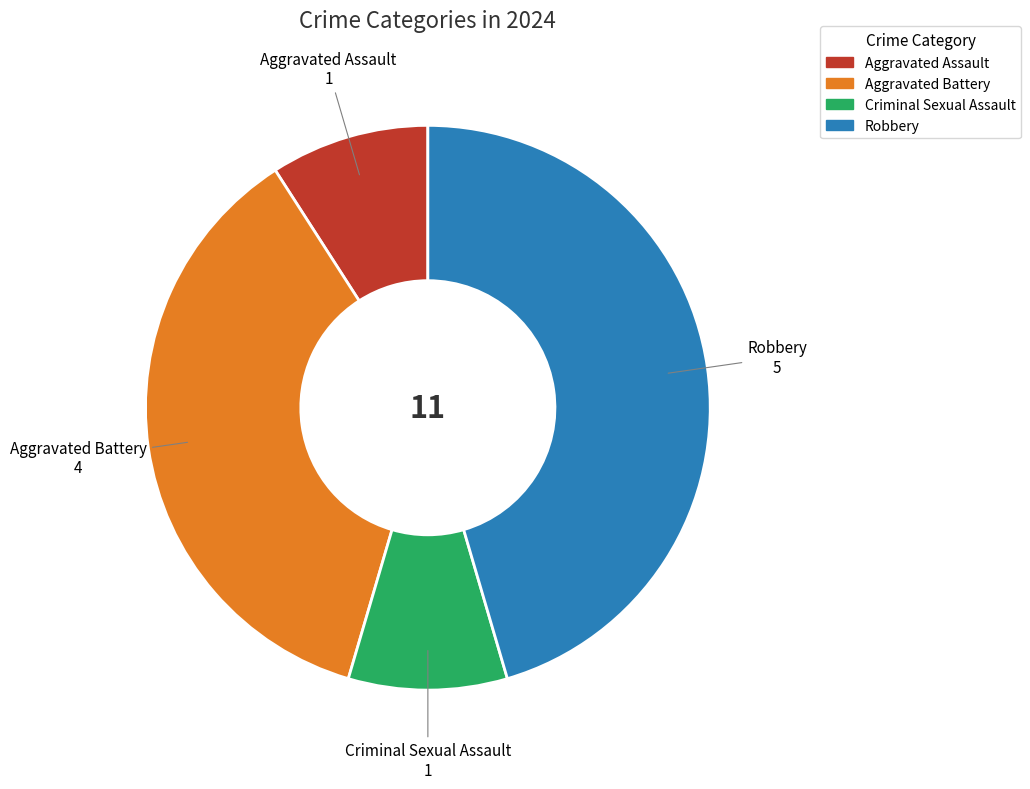

Between Aggravated Battery and Robbery, which is larger?

Robbery